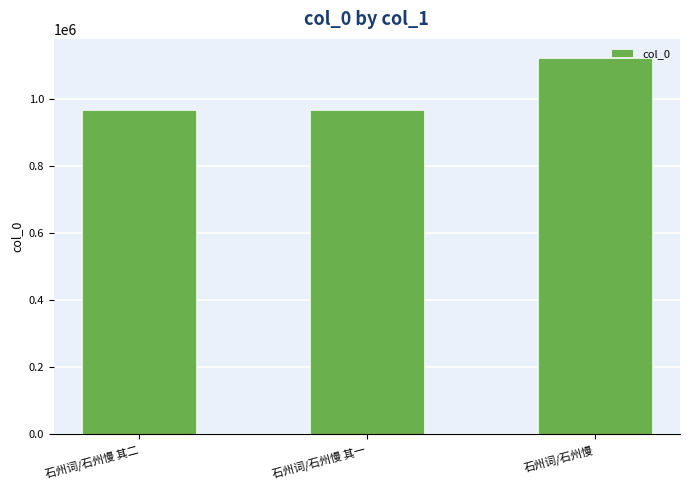

What is the minimum value shown in the chart?

965660